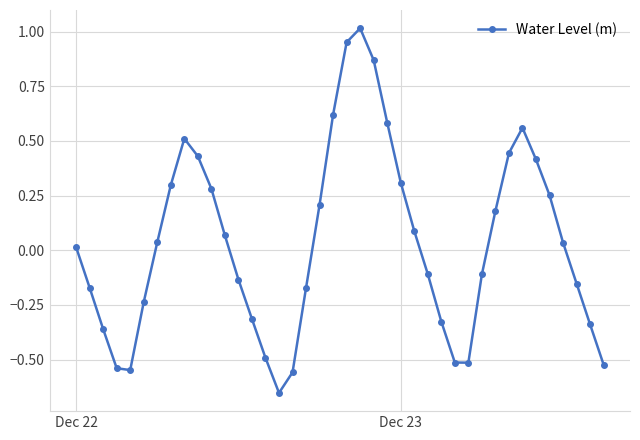

How many lines are shown in the chart?

1